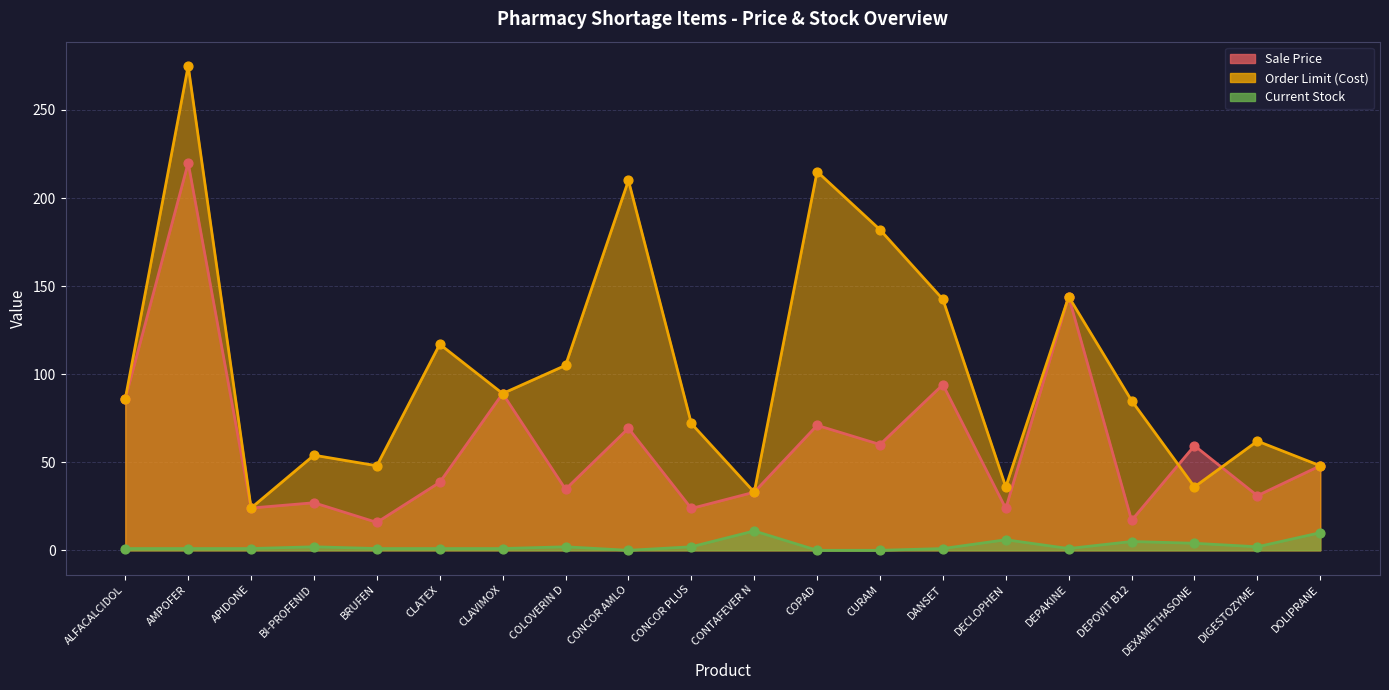

Which series reaches the minimum Y coordinate?

Current Stock